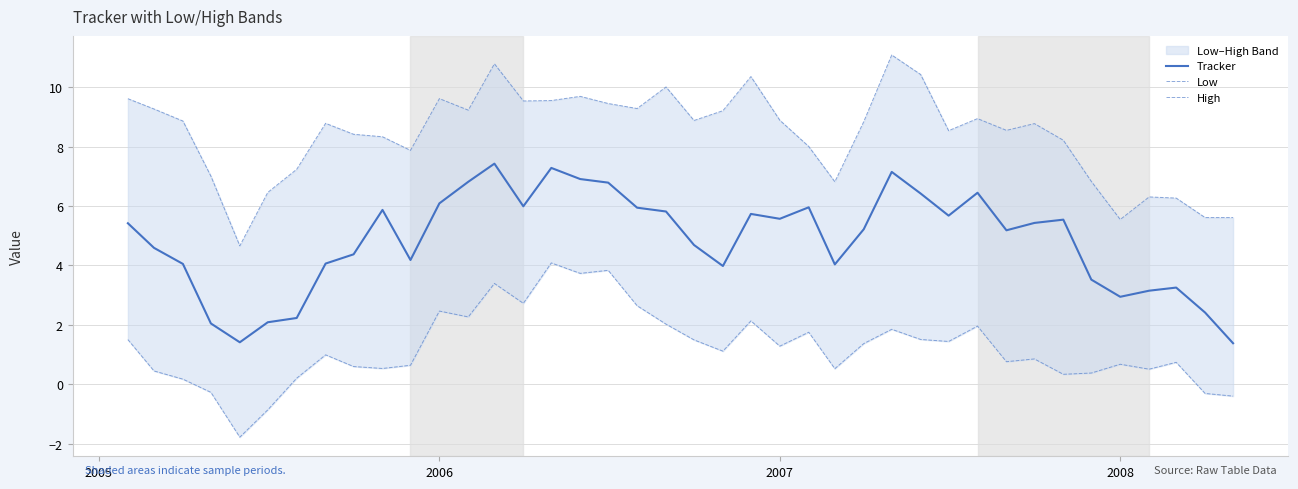

True or false: Low and High intersect in this chart.

False